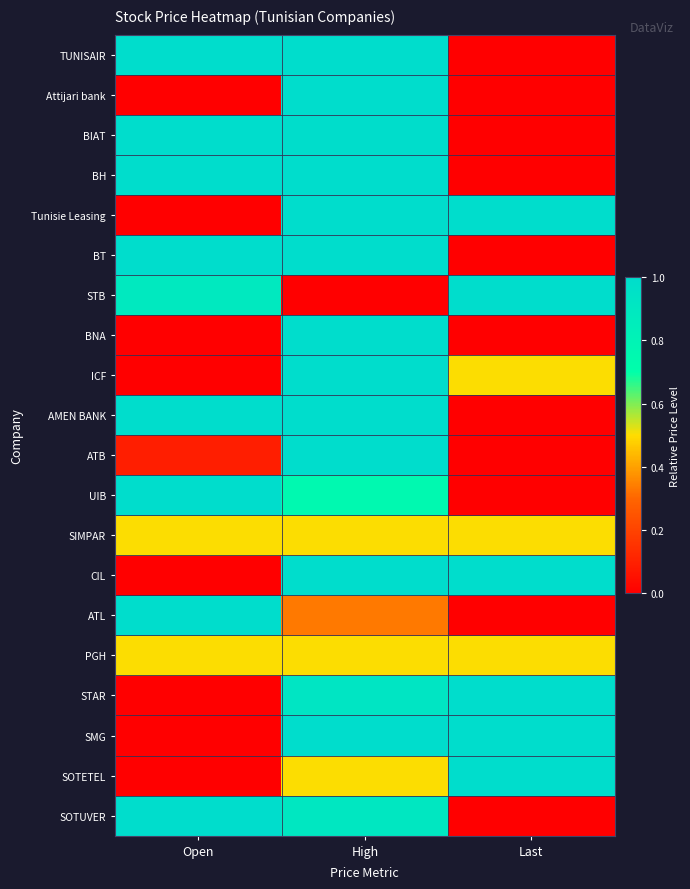

Which series has the largest total across all categories?

TUNISAIR